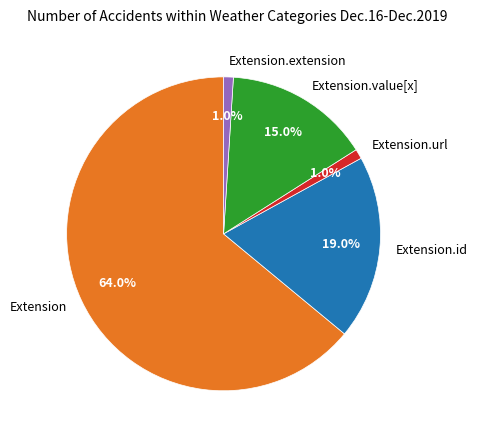

Which slice is the largest?

Extension